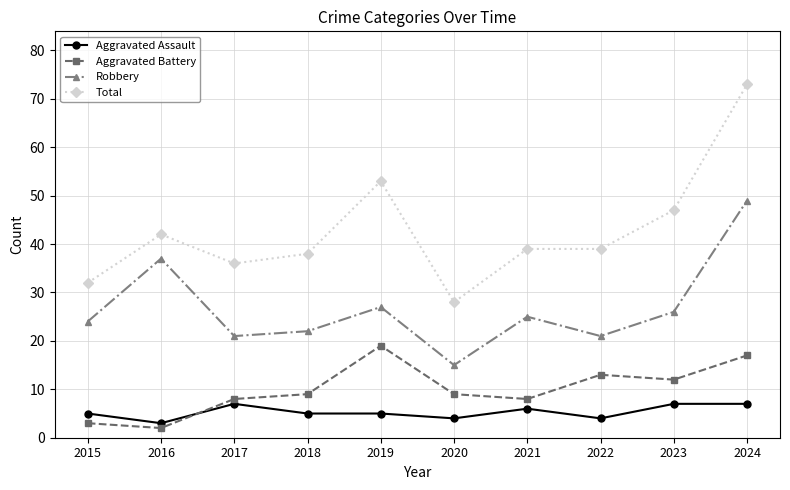

True or false: Robbery and Aggravated Battery intersect in this chart.

False